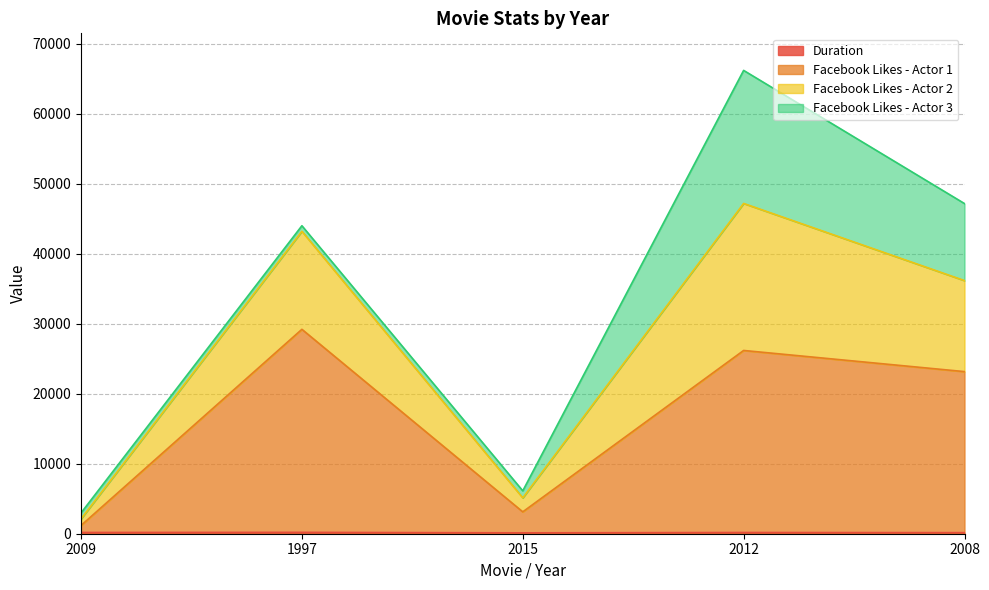

How many categories are shown in the chart?

5